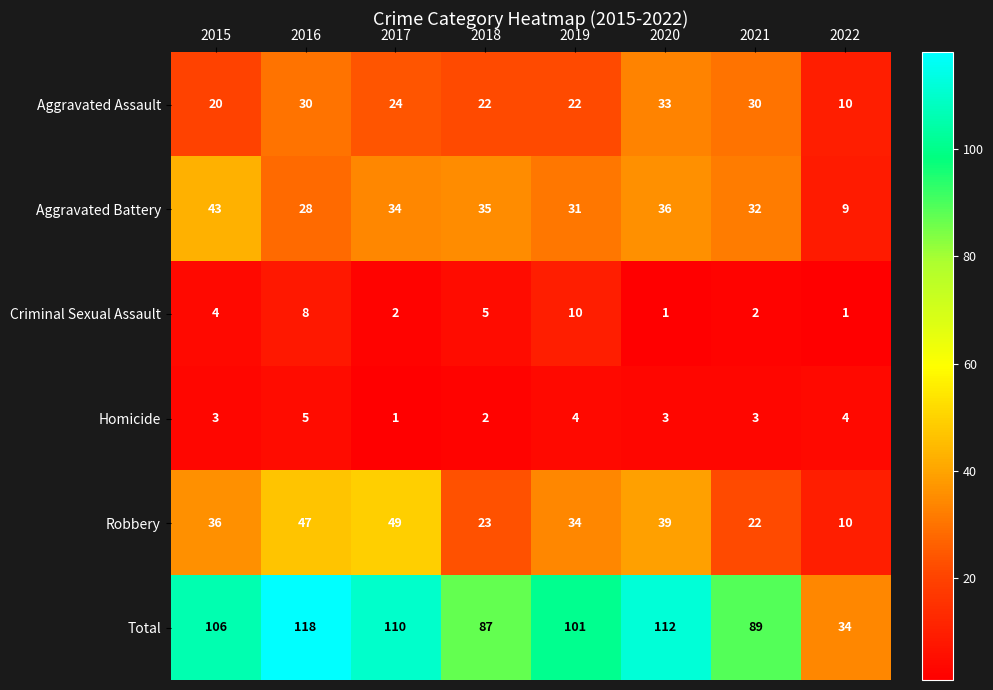

What value does the Aggravated Battery series have at 2016?

28